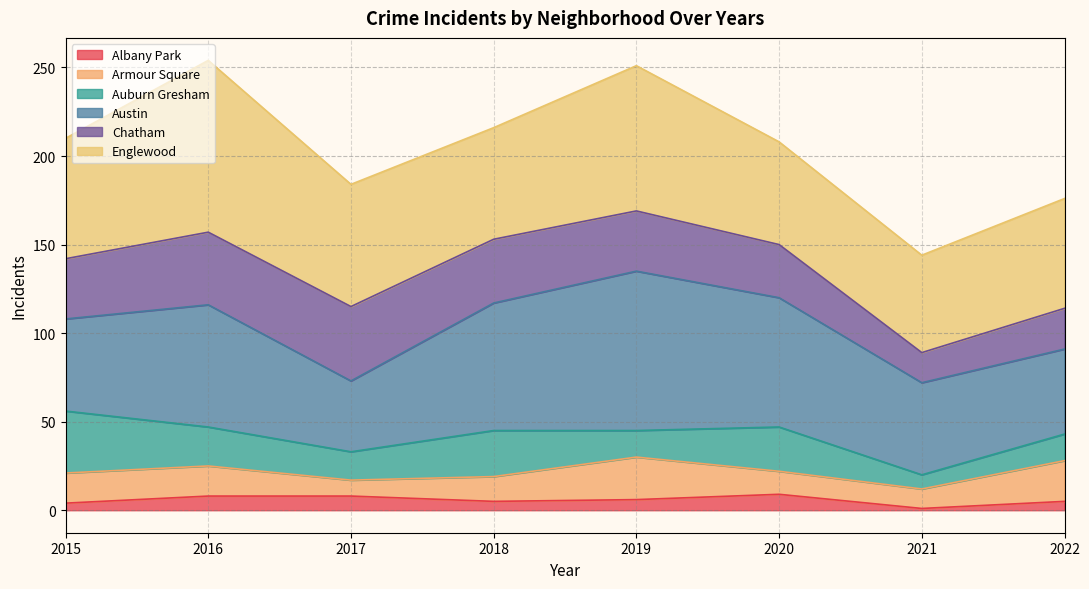

What is the approximate value of Albany Park at 2019?

6